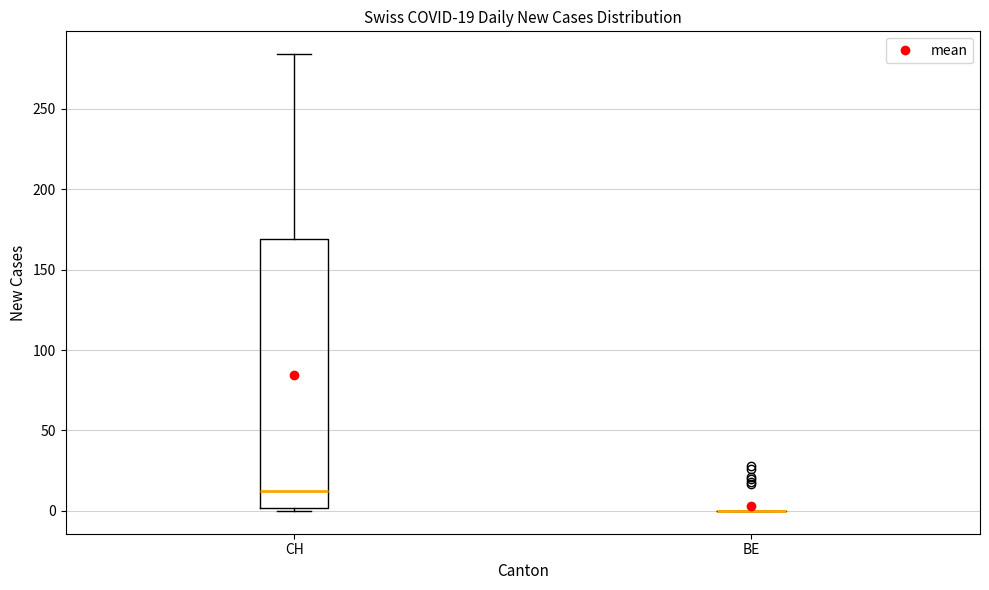

Comparing the boxes themselves (not the whiskers), which one is the tallest?

CH